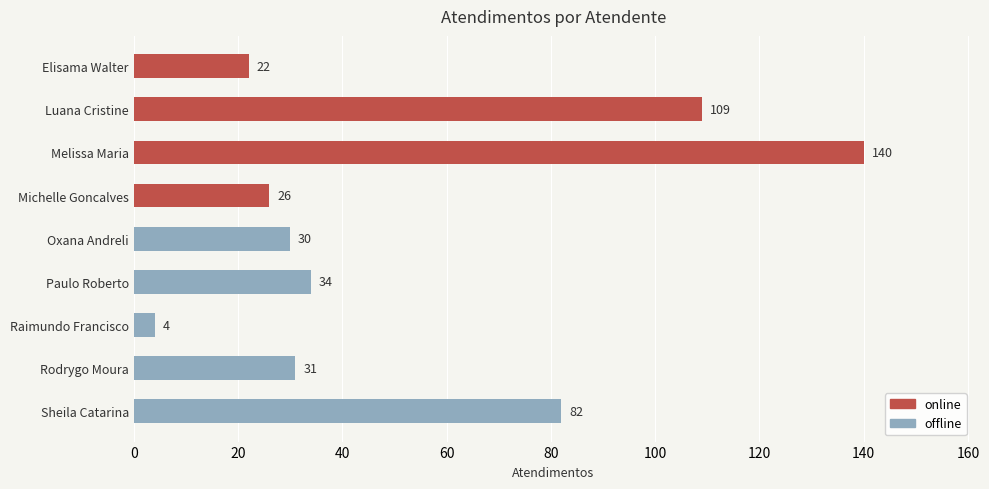

Reading top to bottom, what are all the values shown in this chart?

Elisama Walter=22	Luana Cristine=109	Melissa Maria=140	Michelle Goncalves=26	Oxana Andreli=30	Paulo Roberto=34	Raimundo Francisco=4	Rodrygo Moura=31	Sheila Catarina=82